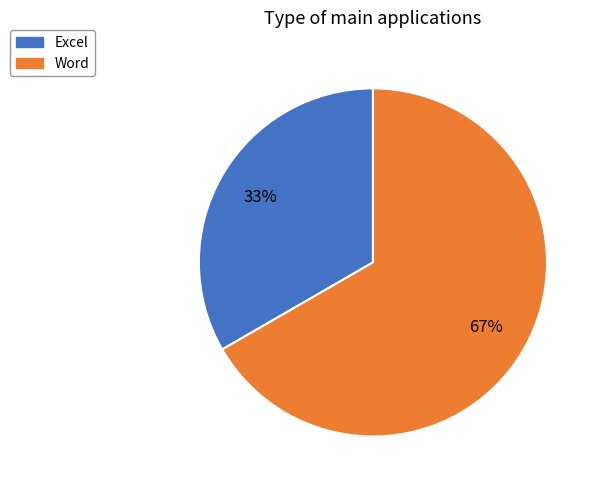

What is the ratio of the value at Excel to the value at Word?

0.5